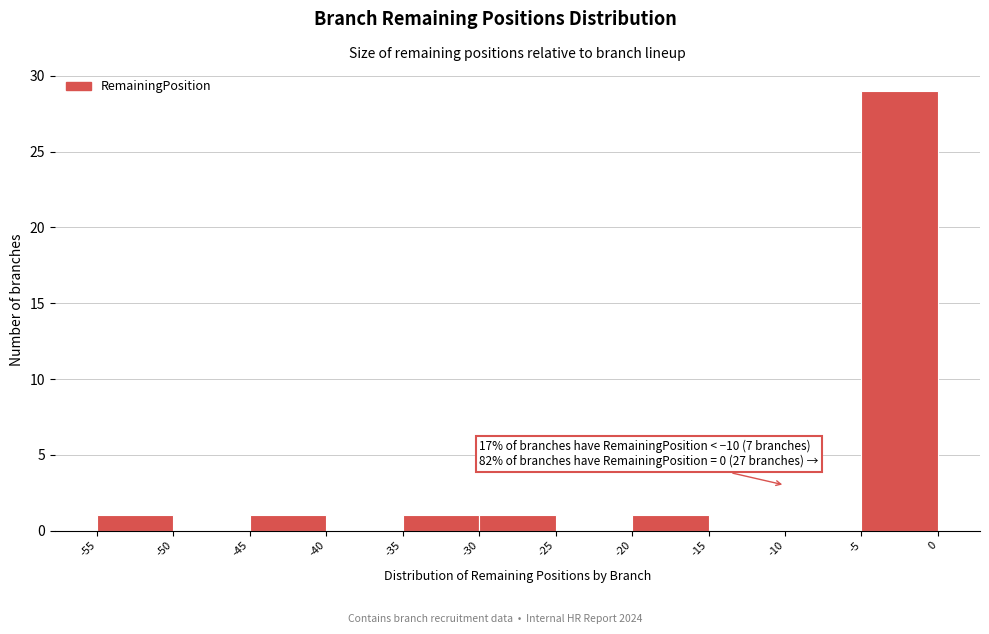

Over which range of the x-axis is the bar tallest?

-5 to 0